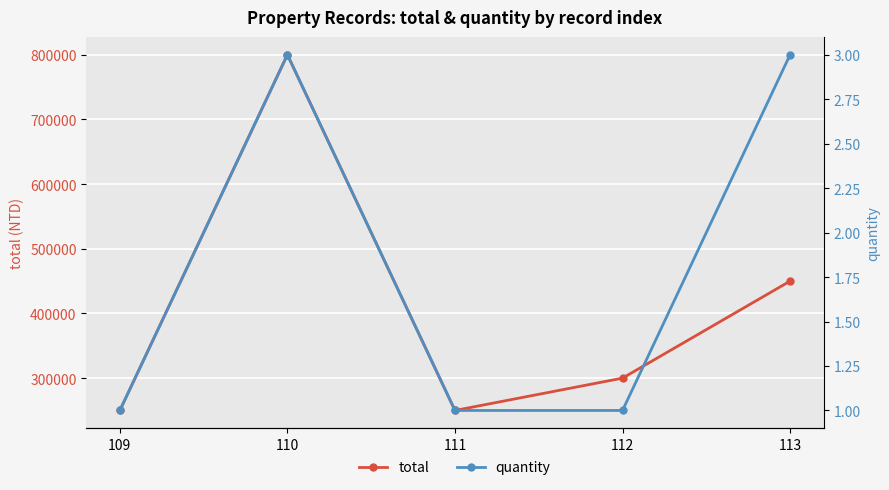

Which has a higher value, 111 or 110?

110